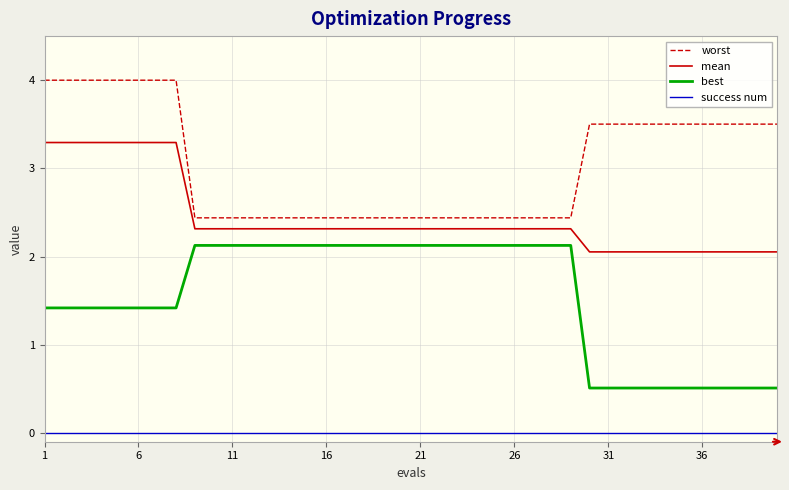

Which series has the largest total across all categories?

worst